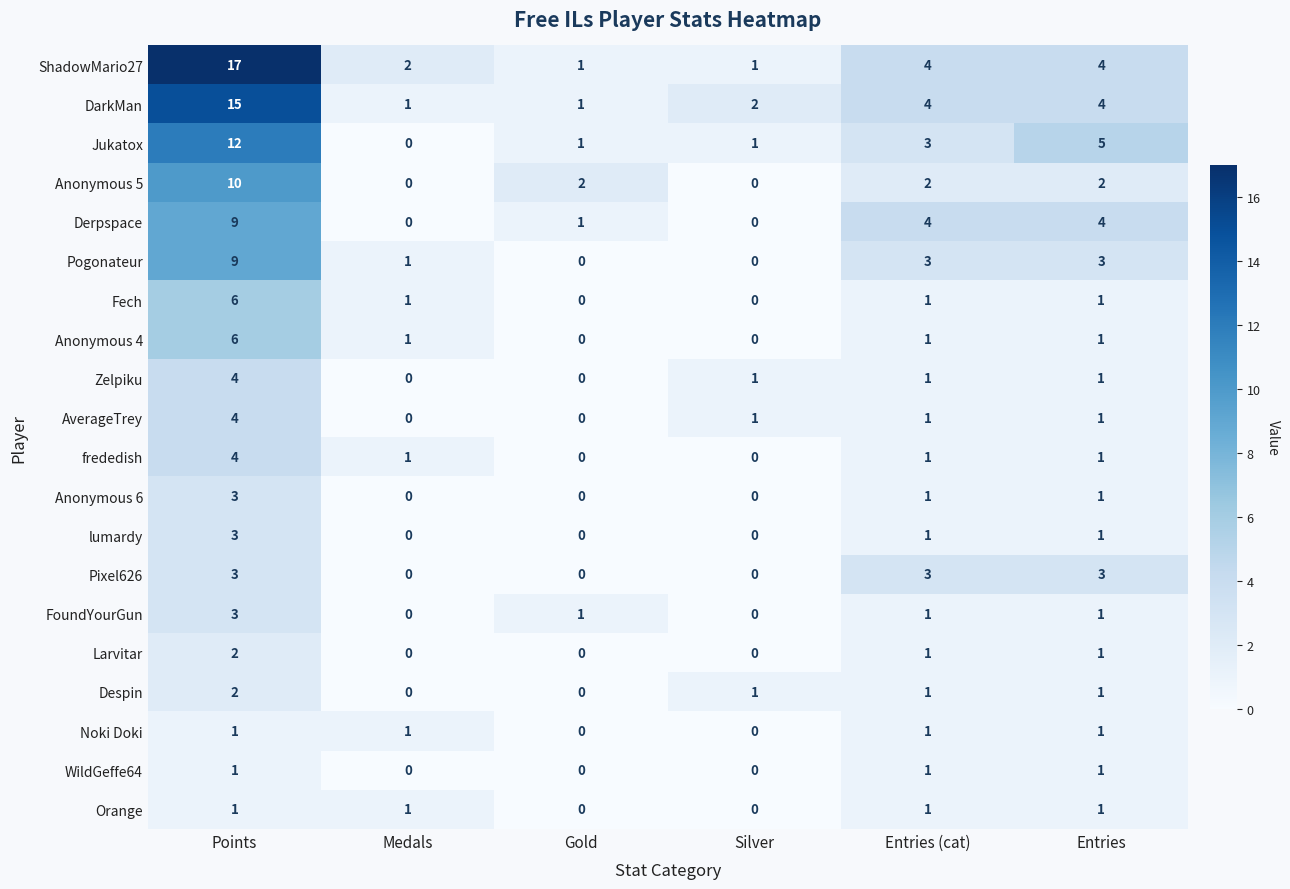

At which category is the sum across all series the highest?

Points